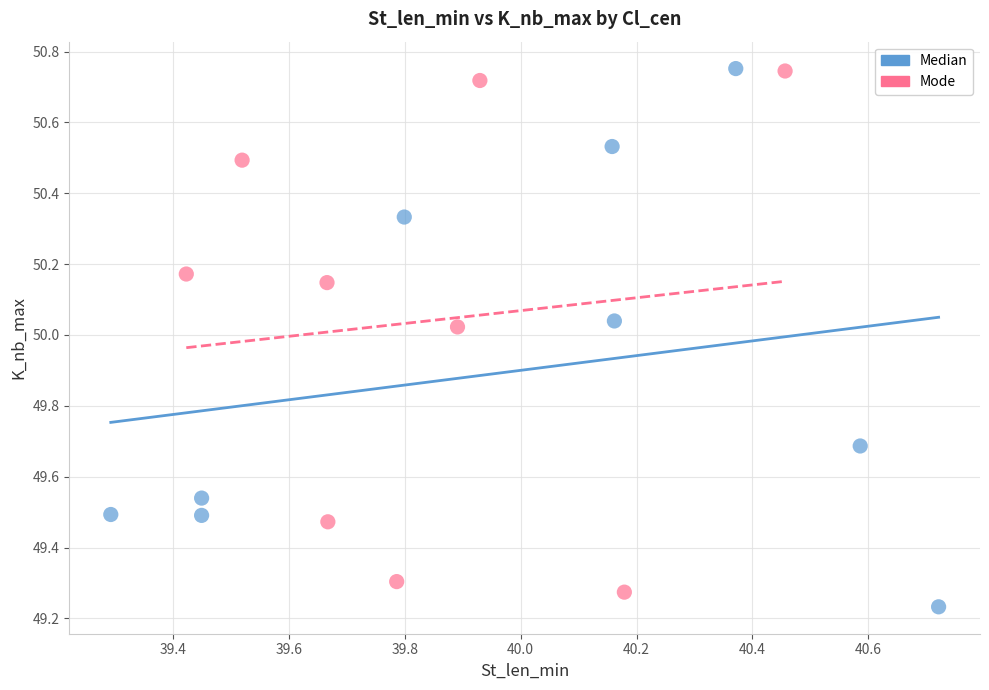

What are all the series names shown in the legend?

Median, Mode